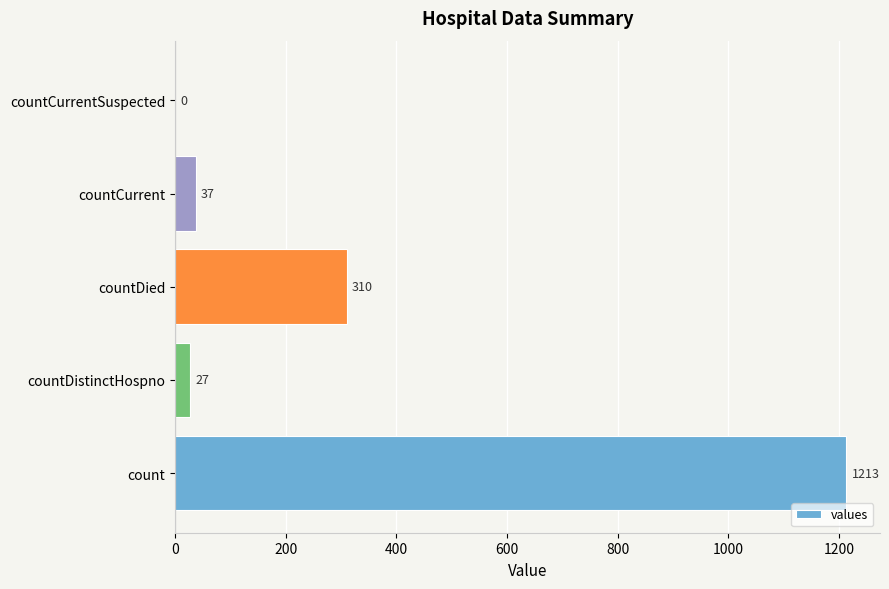

Is it true that the value at countCurrentSuspected is 0?

True